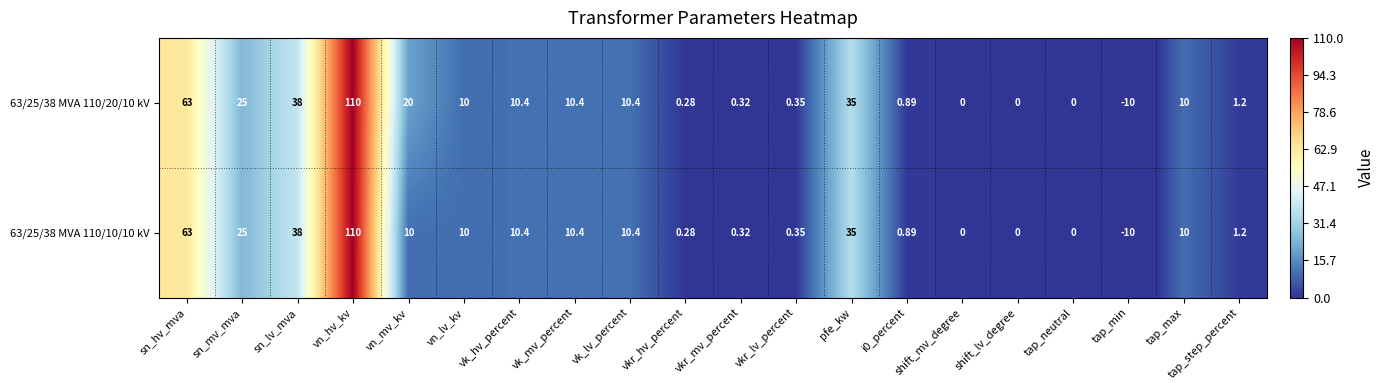

Which label corresponds to the largest value in the chart?

vn_hv_kv